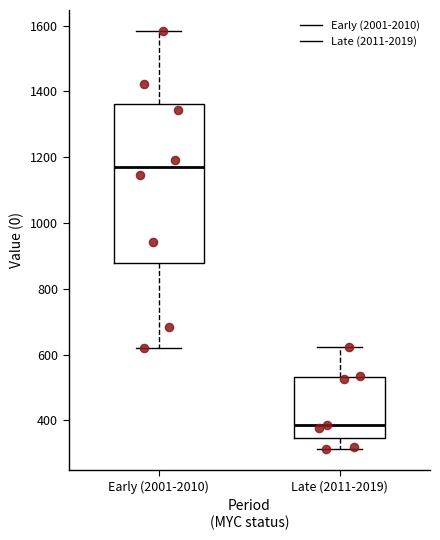

Where does the median line of the box for Late (2011-2019) sit on the y-axis? The values are not printed on the chart, so give them approximately, as read against the axis.

380